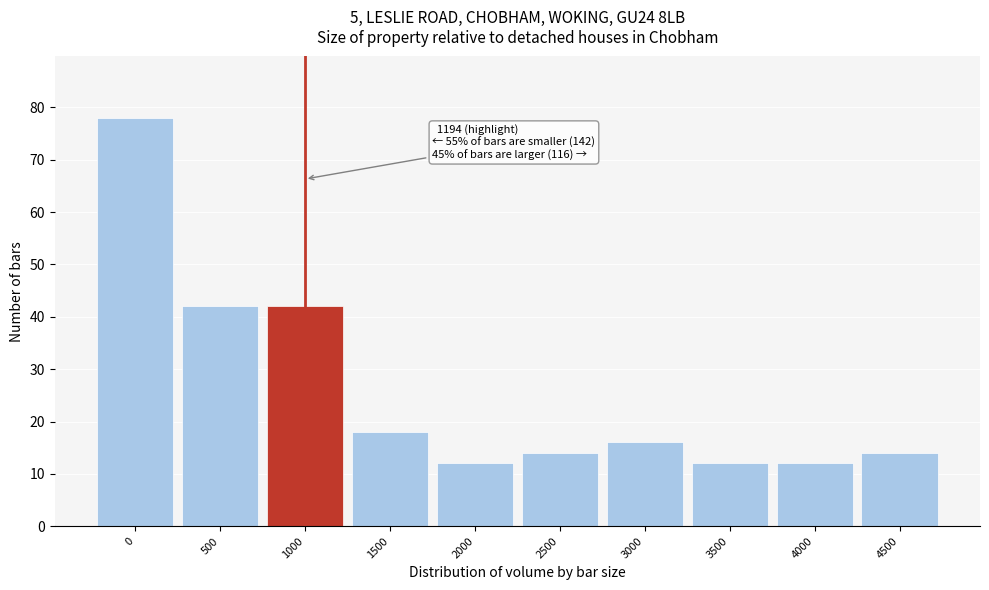

Reading left to right, transcribe all the data shown in this chart.

78	42	42	18	12	14	16	12	12	14